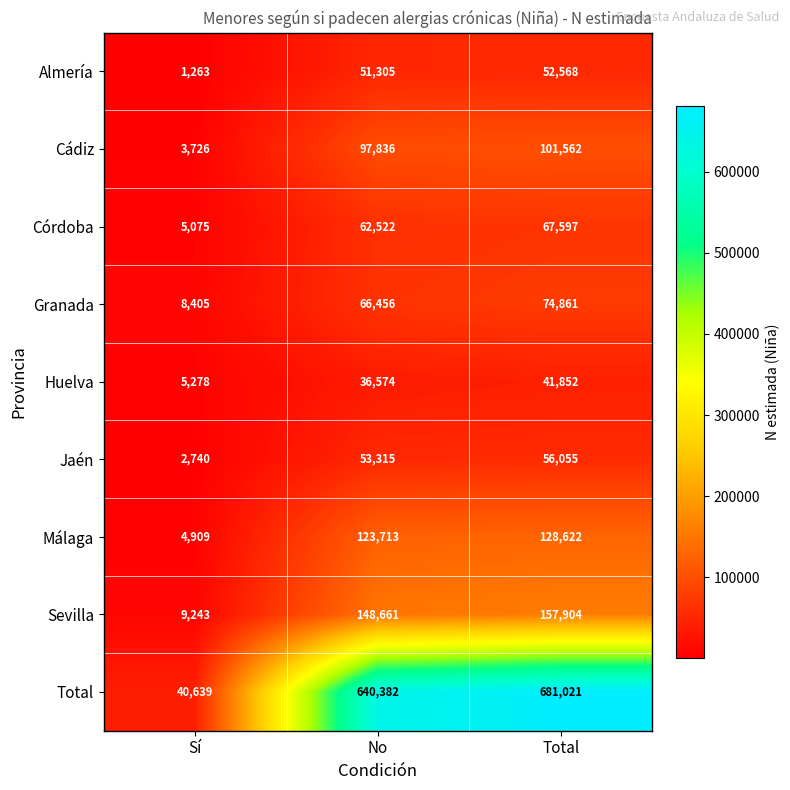

Is the value of Total at Sí greater than the value of Córdoba at Sí?

Yes